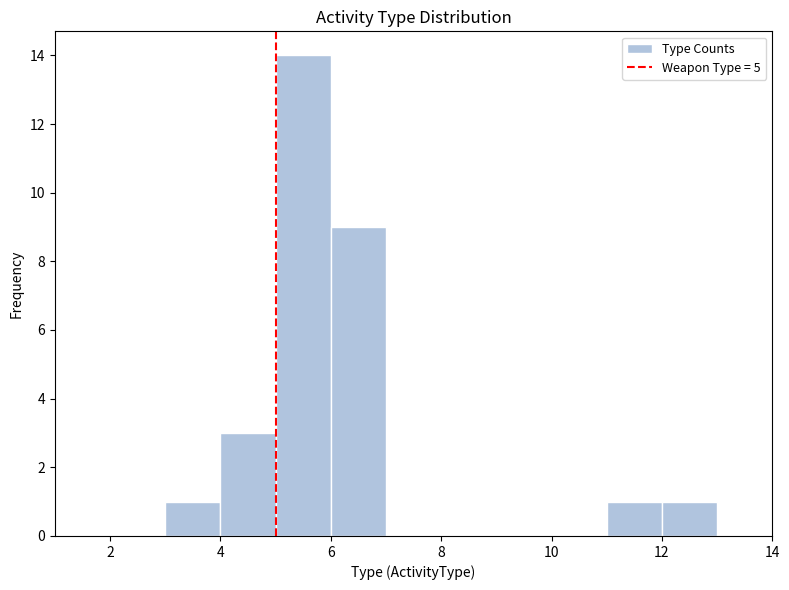

Reading left to right, transcribe this chart: for each bar, give the range it covers on the x-axis and its height. The values are not printed on the chart, so give them approximately, as read against the axis.

2 to 3: 0
3 to 4: 1
4 to 5: 3
5 to 6: 14
6 to 7: 9
7 to 8: 0
8 to 9: 0
9 to 10: 0
10 to 11: 0
11 to 12: 1
12 to 13: 1